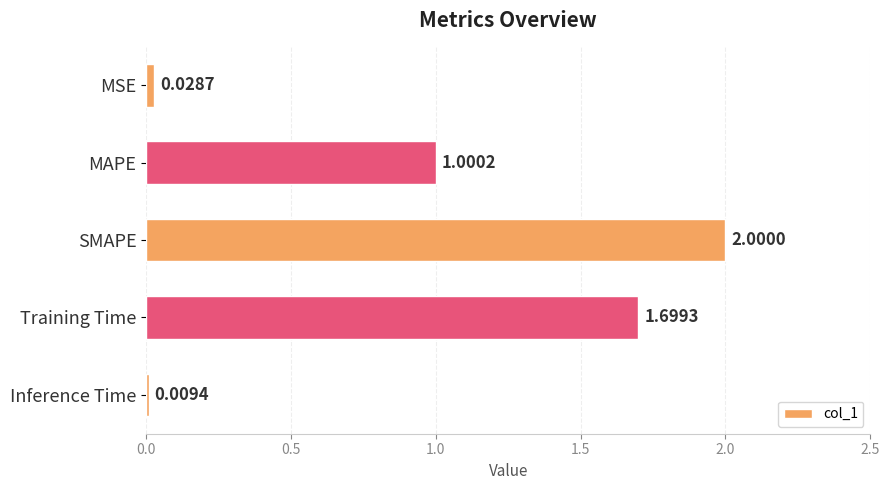

What is the difference between the values at SMAPE and Inference Time?

2.0